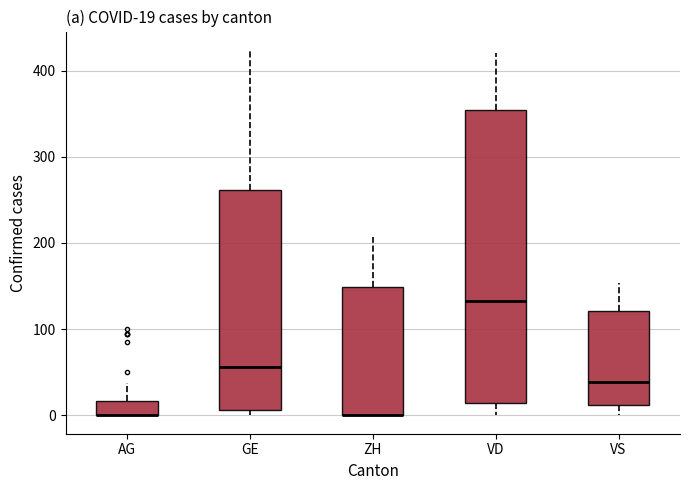

Comparing the boxes themselves (not the whiskers), which one is the tallest?

VD